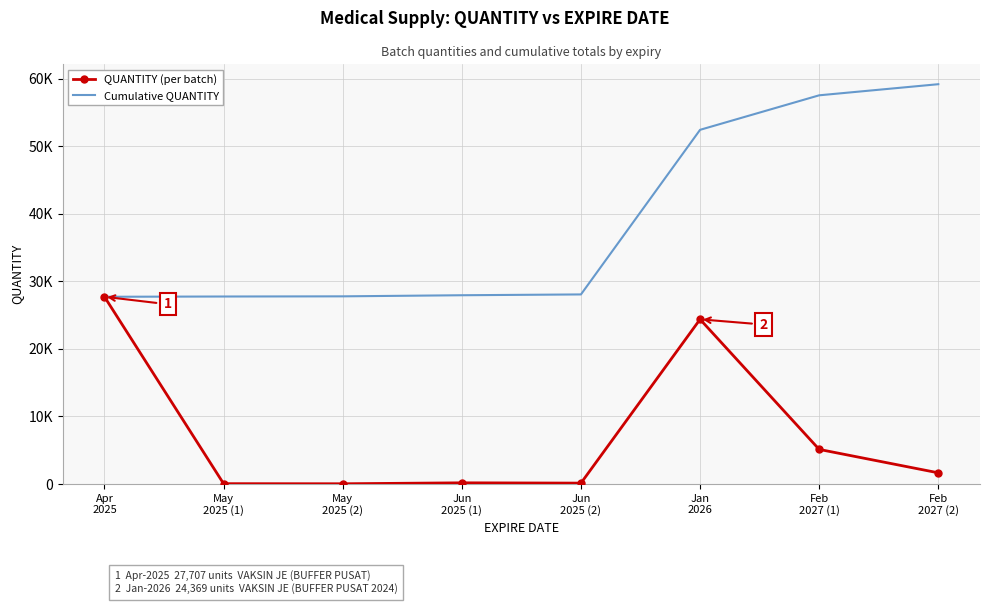

What is the value of the Cumulative QUANTITY point at the 3rd from the left?

27771